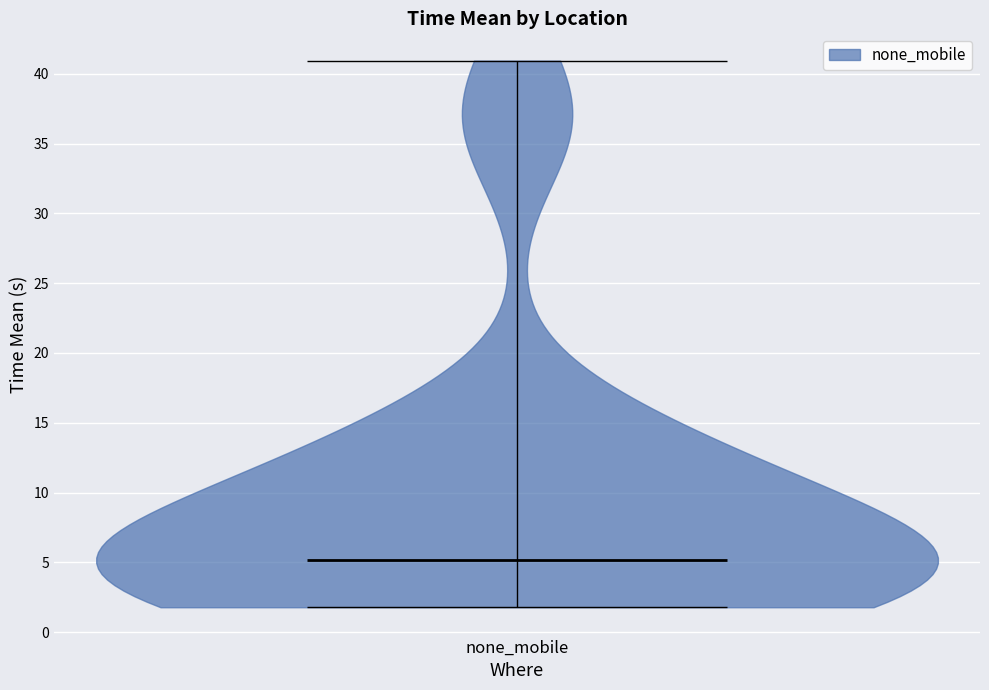

Read this violin plot against the y-axis: where its median line is, and the lowest and highest points the violin reaches. The values are not printed on the chart, so give them approximately, as read against the axis.

median line 5, lowest point 2, highest point 41